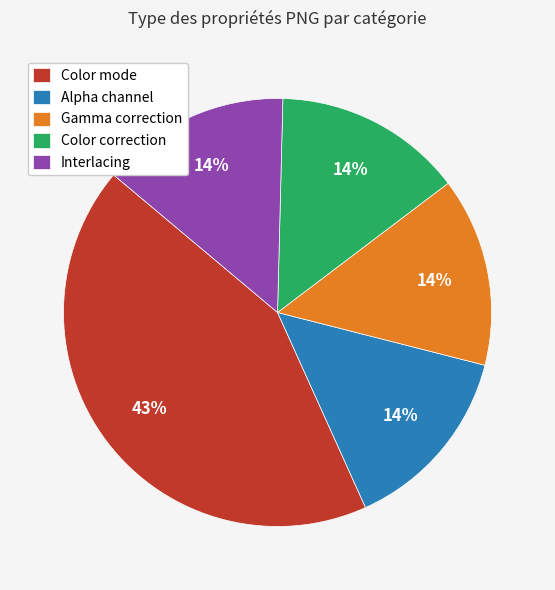

To the nearest percent, what is the difference between the largest and smallest slice percentages?

29%